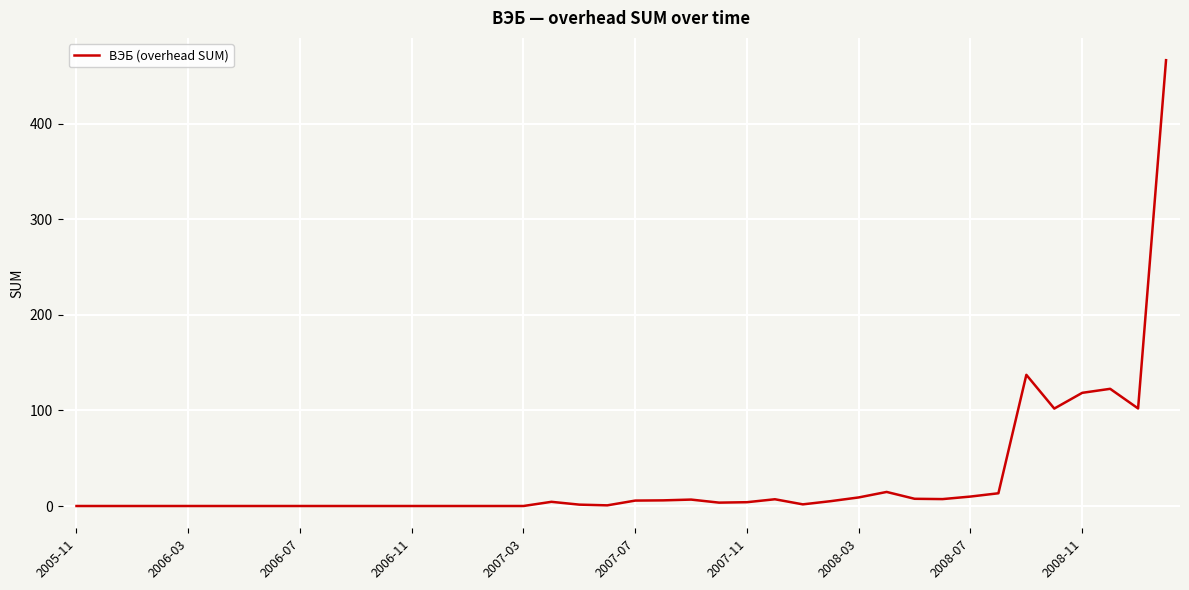

What is the difference between the maximum and minimum values?

466.7